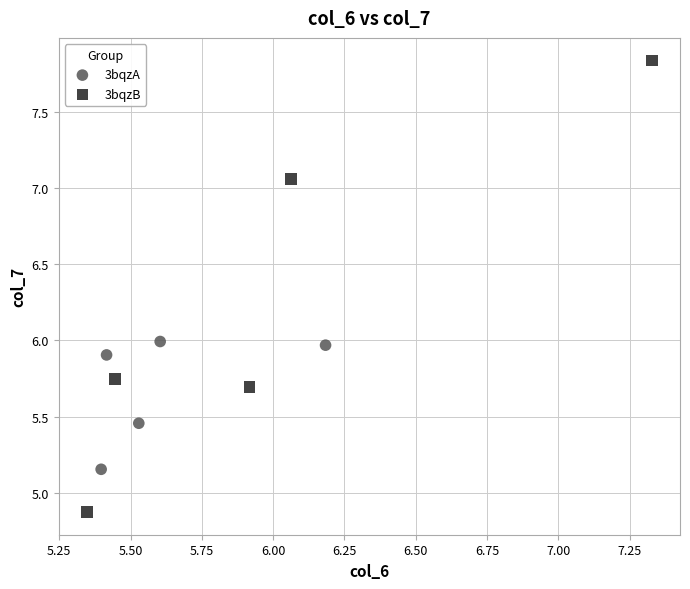

Which series reaches the minimum Y coordinate?

3bqzB